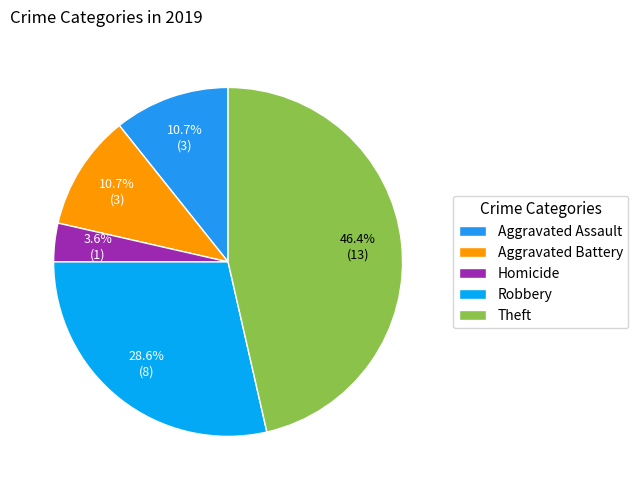

Does Homicide represent more than half of the total?

No